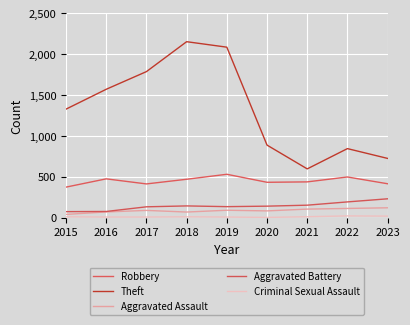

Does the chart display data point markers on the line(s)?

No